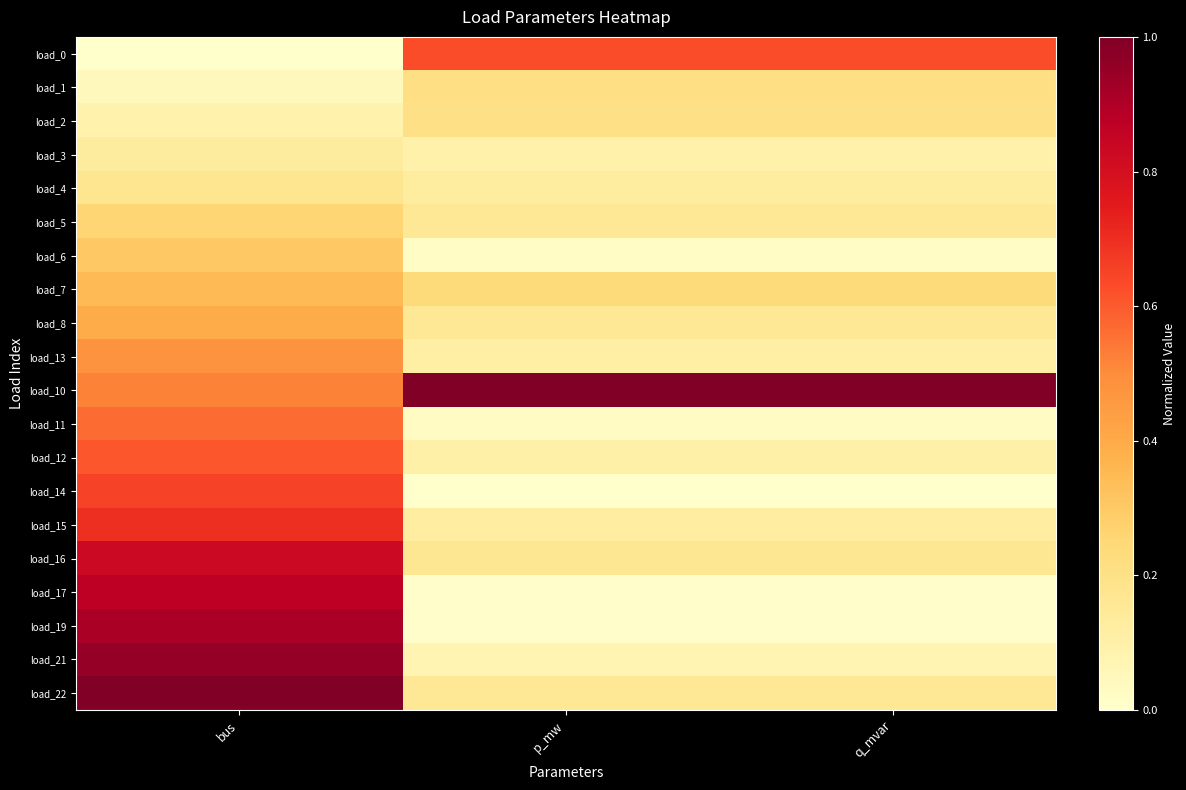

Reading right to left, transcribe all the data shown in this chart.

load_0: q_mvar=0.6	p_mw=0.6	bus=0.0
load_1: q_mvar=0.2	p_mw=0.2	bus=0.0
load_2: q_mvar=0.2	p_mw=0.2	bus=0.1
load_3: q_mvar=0.1	p_mw=0.1	bus=0.1
load_4: q_mvar=0.1	p_mw=0.1	bus=0.2
load_5: q_mvar=0.2	p_mw=0.2	bus=0.3
load_6: q_mvar=0.0	p_mw=0.0	bus=0.3
load_7: q_mvar=0.2	p_mw=0.2	bus=0.3
load_8: q_mvar=0.2	p_mw=0.2	bus=0.4
load_13: q_mvar=0.1	p_mw=0.1	bus=0.5
load_10: q_mvar=1.0	p_mw=1.0	bus=0.5
load_11: q_mvar=0.0	p_mw=0.0	bus=0.6
load_12: q_mvar=0.1	p_mw=0.1	bus=0.6
load_14: q_mvar=0.0	p_mw=0.0	bus=0.7
load_15: q_mvar=0.1	p_mw=0.1	bus=0.7
load_16: q_mvar=0.2	p_mw=0.2	bus=0.8
load_17: q_mvar=0.0	p_mw=0.0	bus=0.9
load_19: q_mvar=0.0	p_mw=0.0	bus=0.9
load_21: q_mvar=0.1	p_mw=0.1	bus=1.0
load_22: q_mvar=0.2	p_mw=0.2	bus=1.0